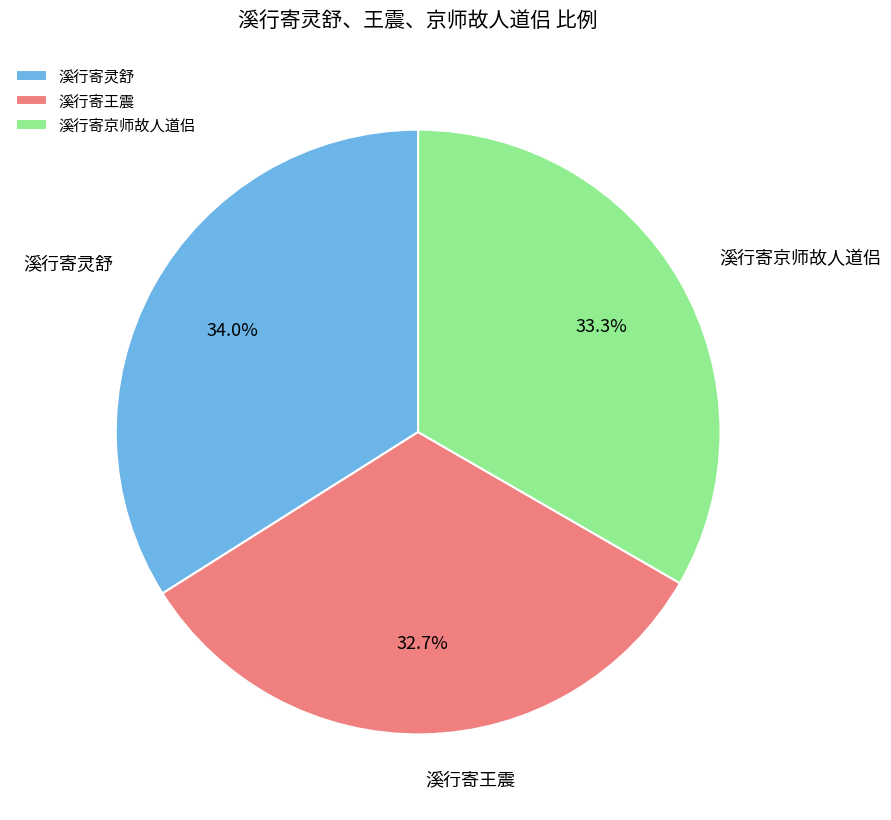

What is the total percentage of 溪行寄王震 and 溪行寄灵舒?

66.7%